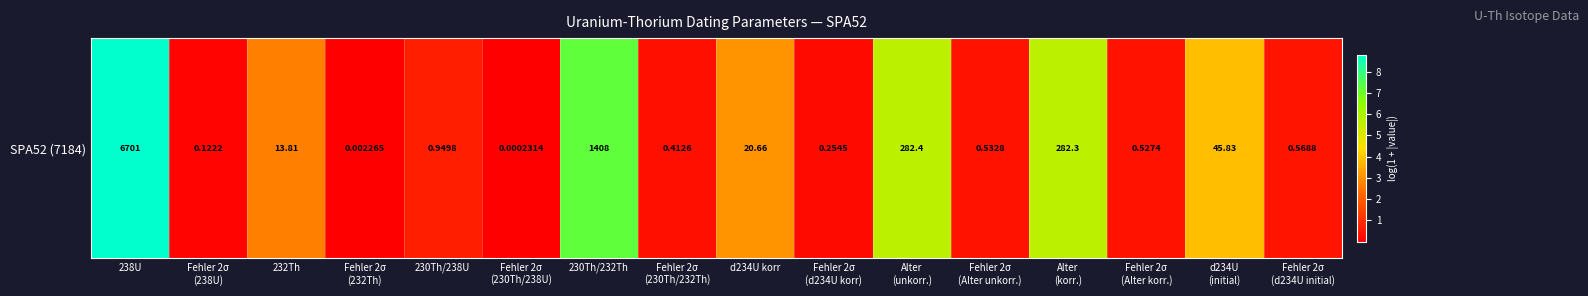

Rank the categories by value from lowest to highest.

Fehler 2σ
(230Th/238U), Fehler 2σ
(232Th), Fehler 2σ
(238U), Fehler 2σ
(d234U korr), Fehler 2σ
(230Th/232Th), Fehler 2σ
(Alter korr.), Fehler 2σ
(Alter unkorr.), Fehler 2σ
(d234U initial), 230Th/238U, 232Th, d234U korr, d234U
(initial), Alter
(korr.), Alter
(unkorr.), 230Th/232Th, 238U